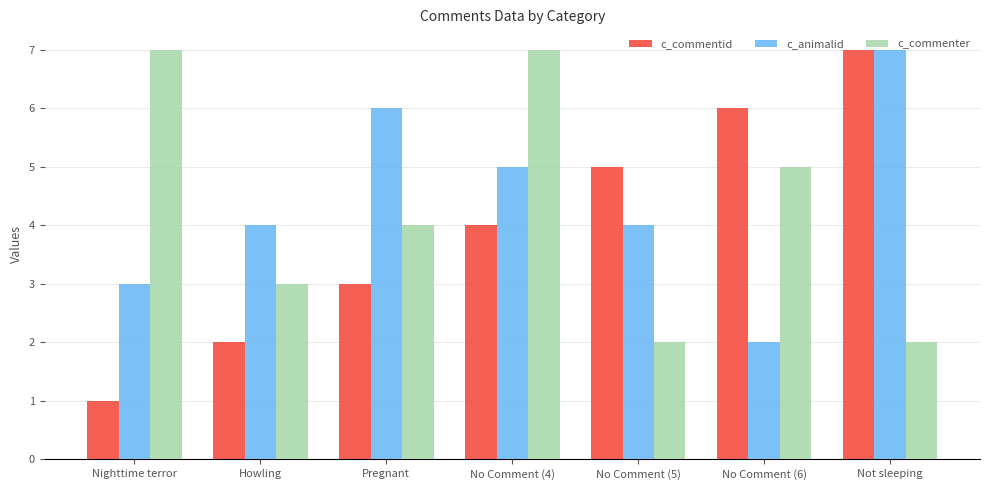

How many categories are shown in the chart?

7